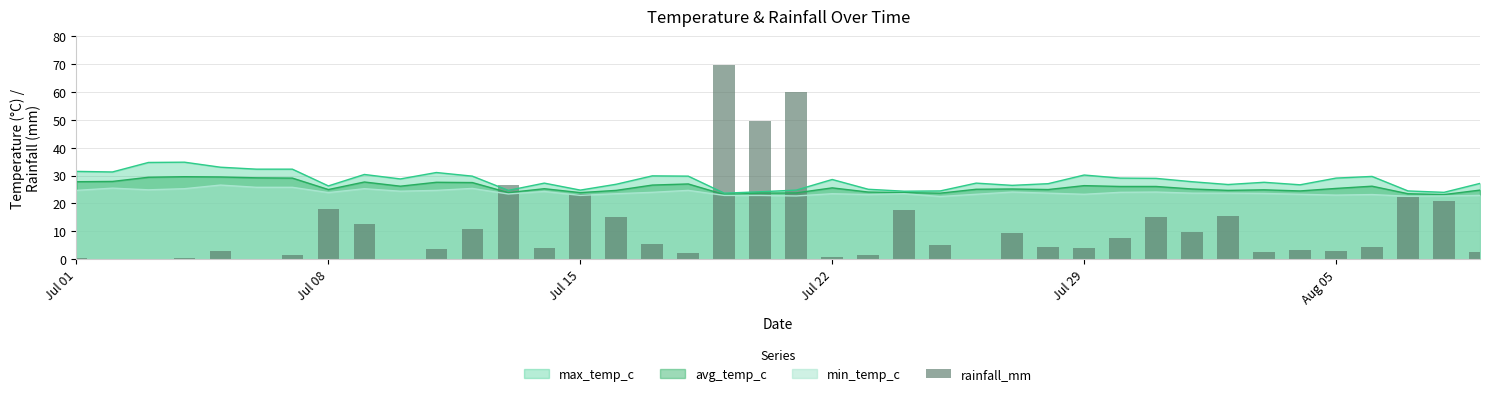

Reading left to right, transcribe all the data shown in this chart.

0.6	0.1	0.0	0.6	2.9	0.2	1.4	18.0	12.5	0.0	3.7	10.8	26.6	4.2	23.3	15.1	5.4	2.4	69.5	49.6	60.1	0.8	1.4	17.7	5.2	0.1	9.4	4.5	4.2	7.7	15.0	9.9	15.6	2.5	3.2	2.8	4.5	22.4	21.0	2.5